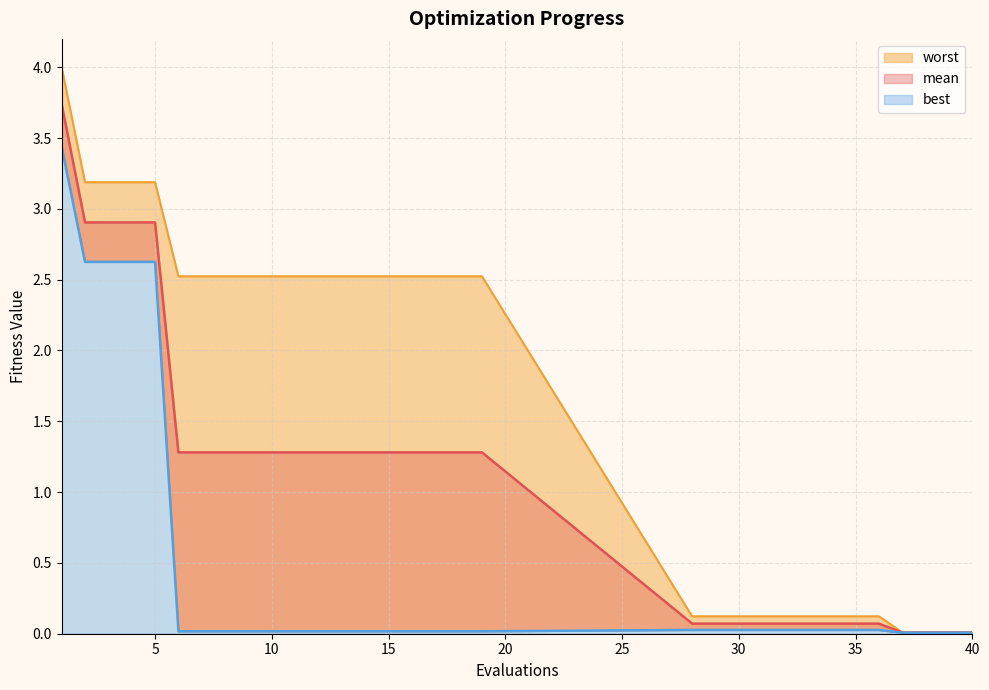

True or false: worst has a value of 2.5 at 14.

True